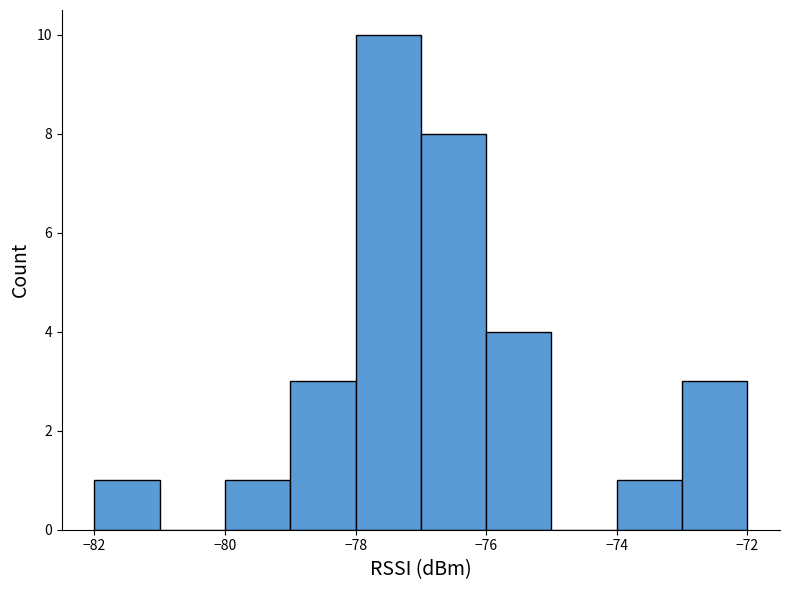

Reading left to right, list every bar in this chart as the range it spans on the x-axis followed by its height. The values are not printed on the chart, so give them approximately, as read against the axis.

-82 to -81: 1
-81 to -80: 0
-80 to -79: 1
-79 to -78: 3
-78 to -77: 10
-77 to -76: 8
-76 to -75: 4
-75 to -74: 0
-74 to -73: 1
-73 to -72: 3